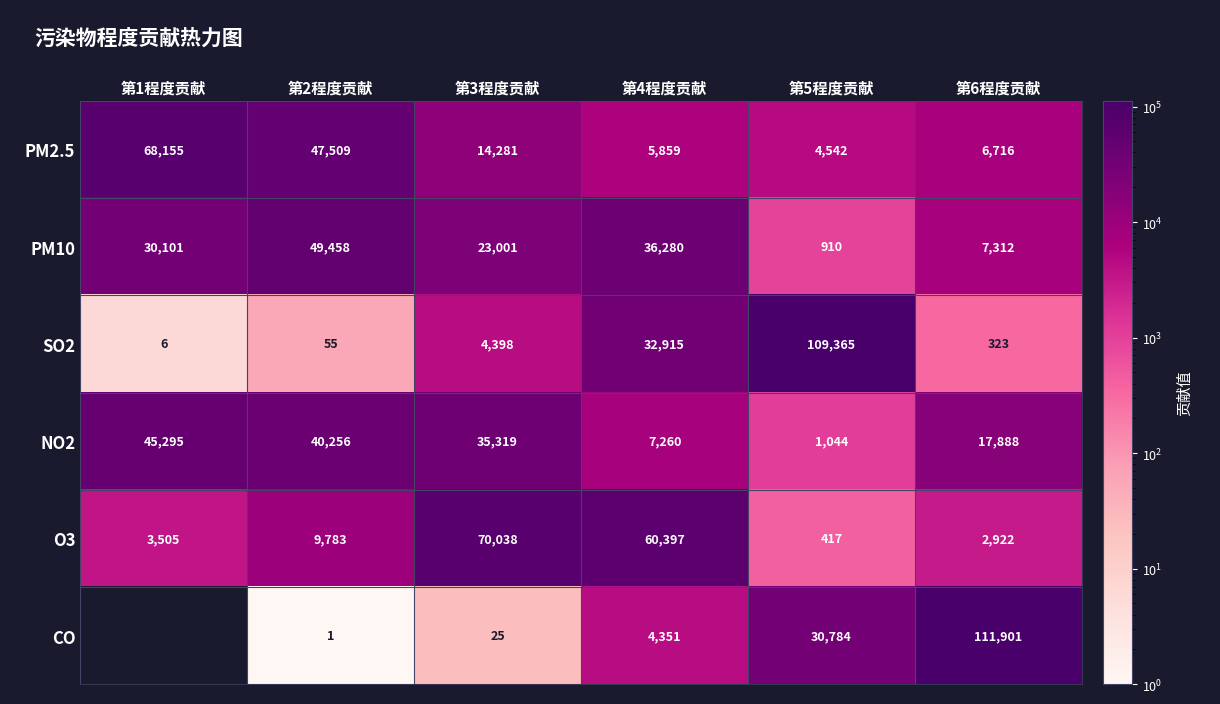

What is the greatest value displayed?

111901